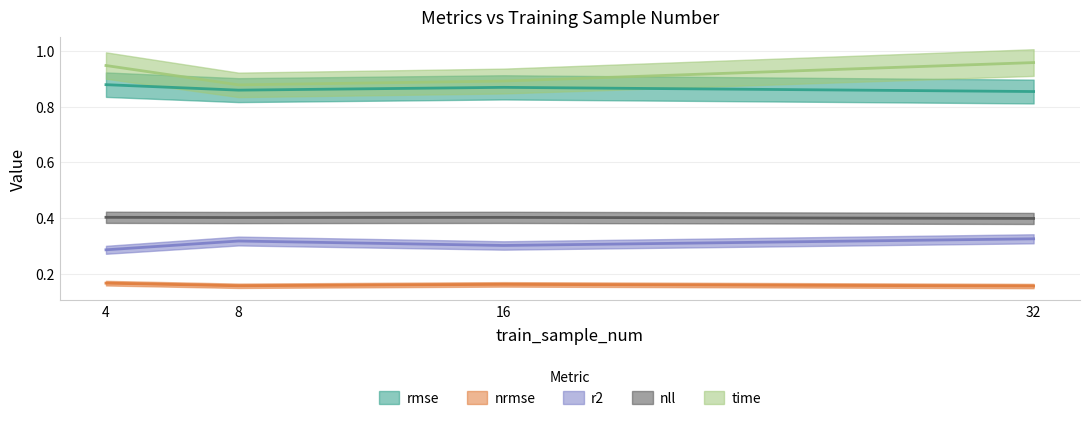

How many lines are shown in the chart?

5